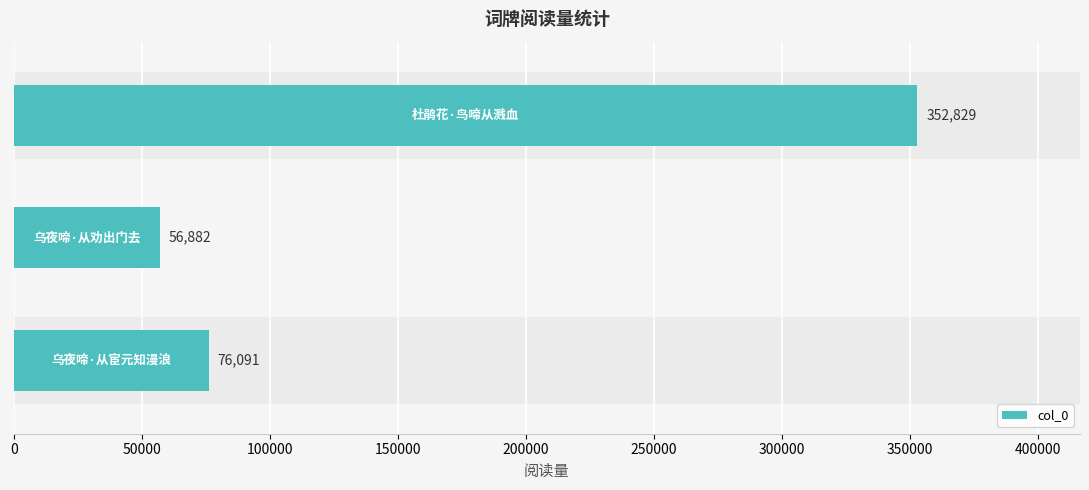

What is the value of the 3rd bar from the top?

76091